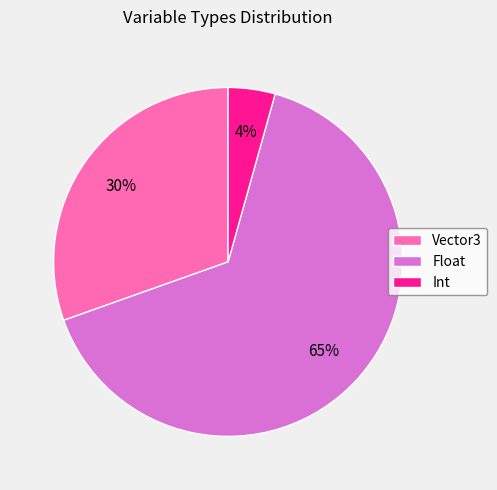

Between Int and Float, which is larger?

Float